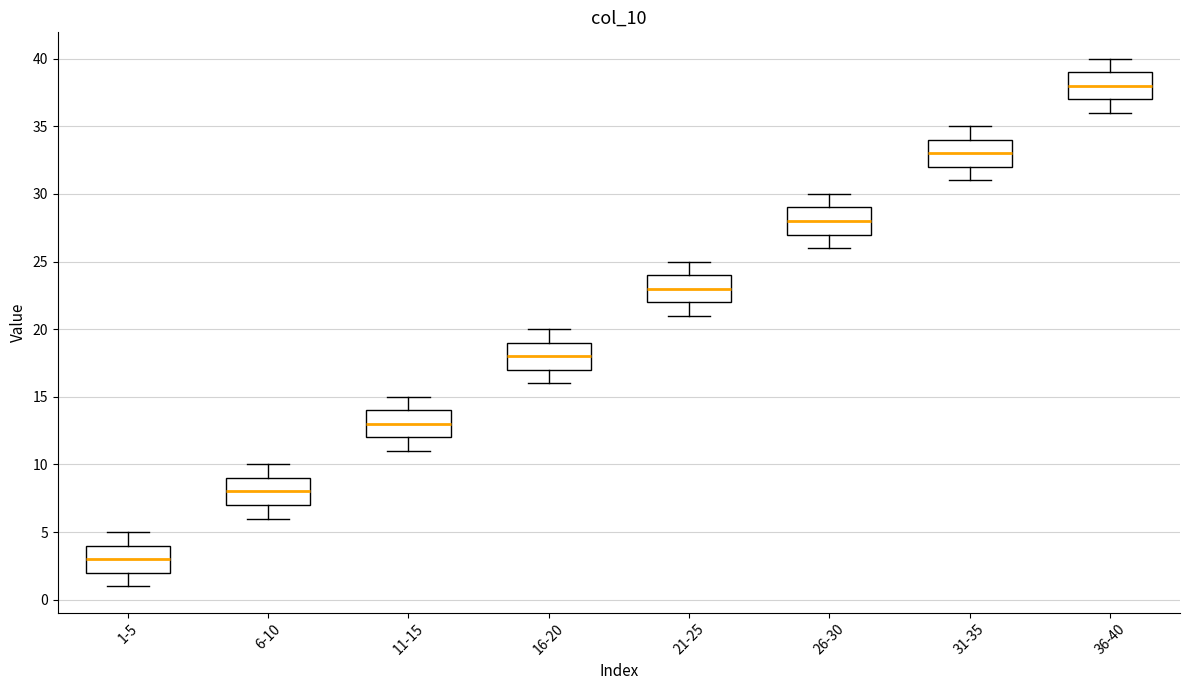

Which box has the highest median line?

36-40